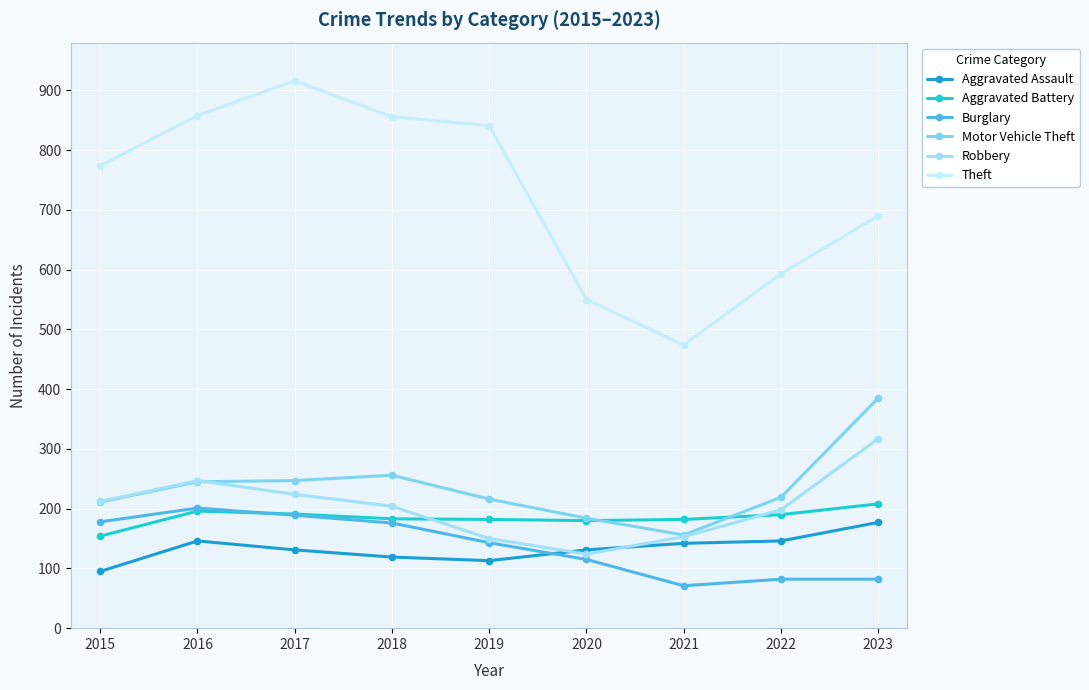

Is it true that Theft equals 1162 at 2015?

False